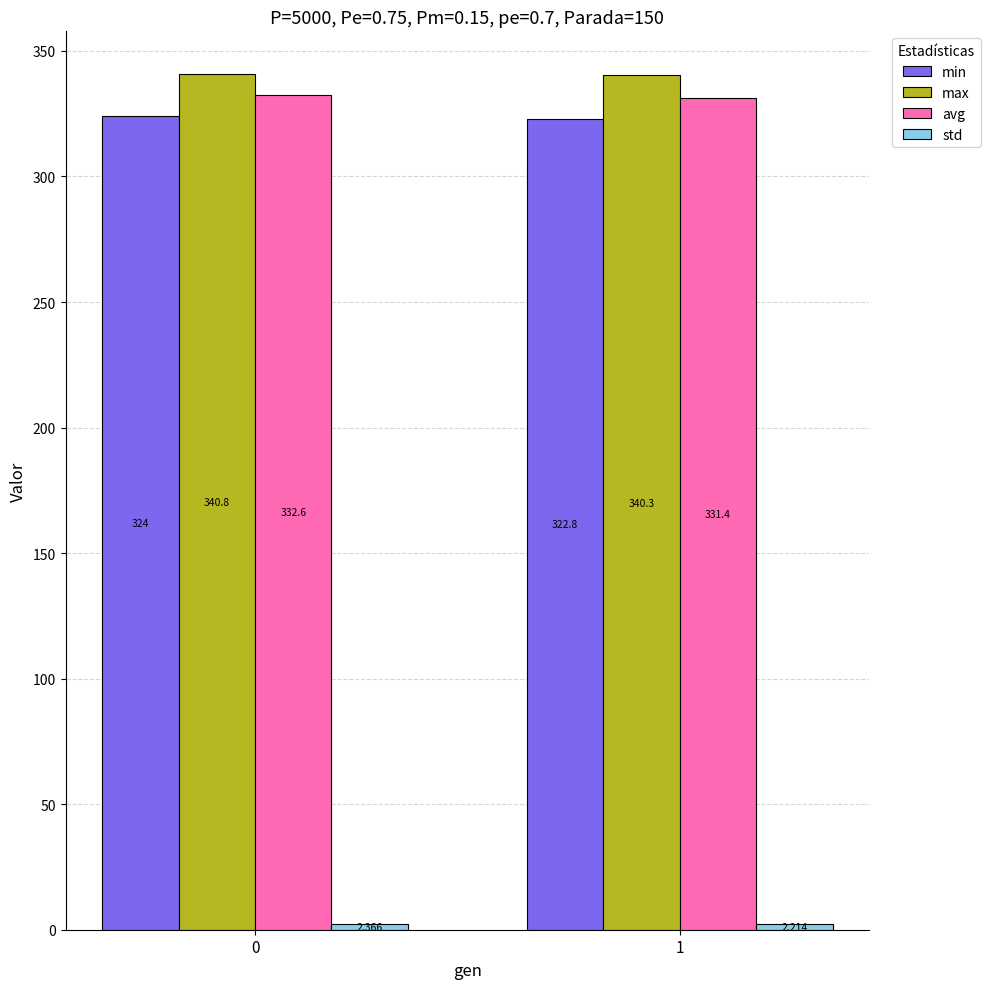

What is the value of the max bar at the 1st from the left?

340.8